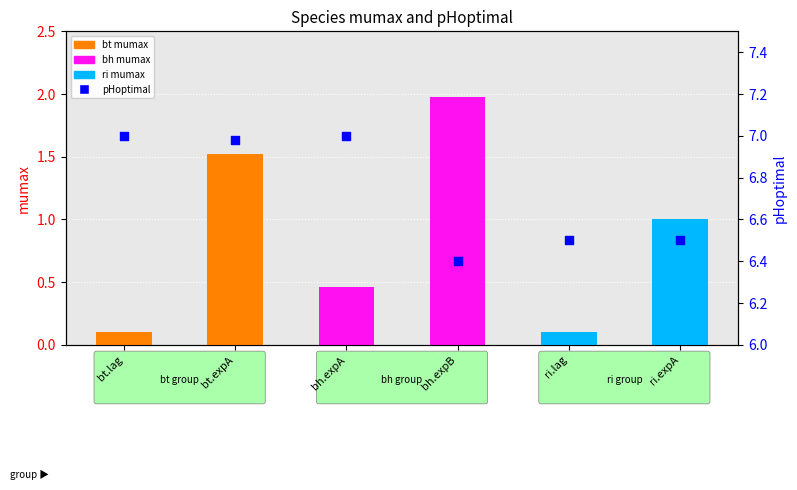

What is the change in value from bh.expA to bh.expB?

-0.6